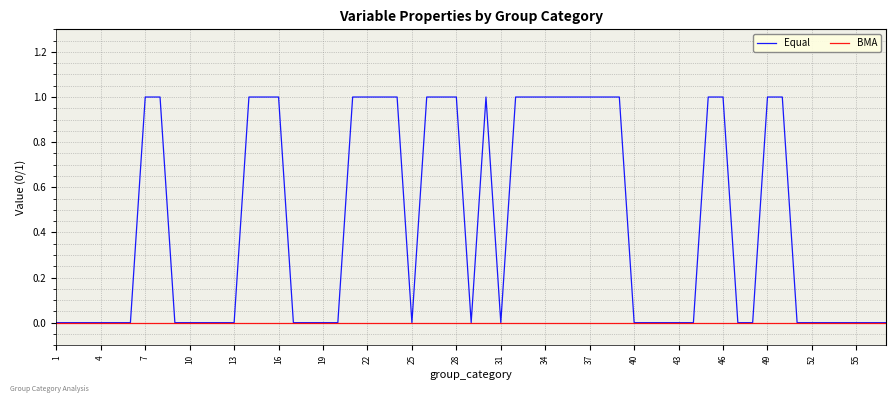

Which series has the widest spread of values?

Equal